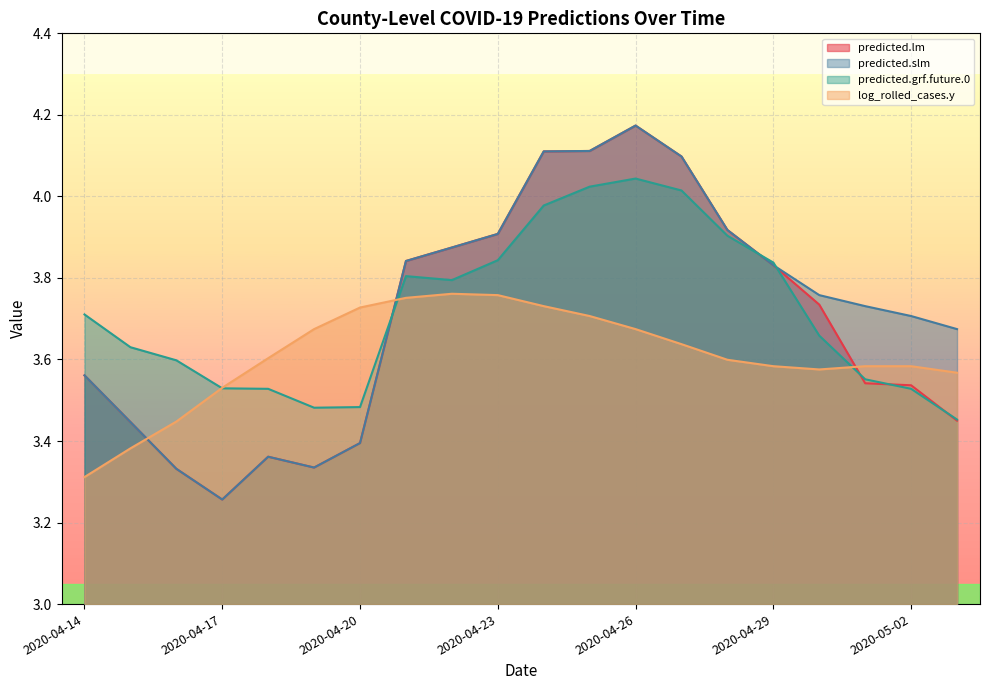

What is the difference between the maximum and minimum values in the predicted.grf.future.0 series?

0.6